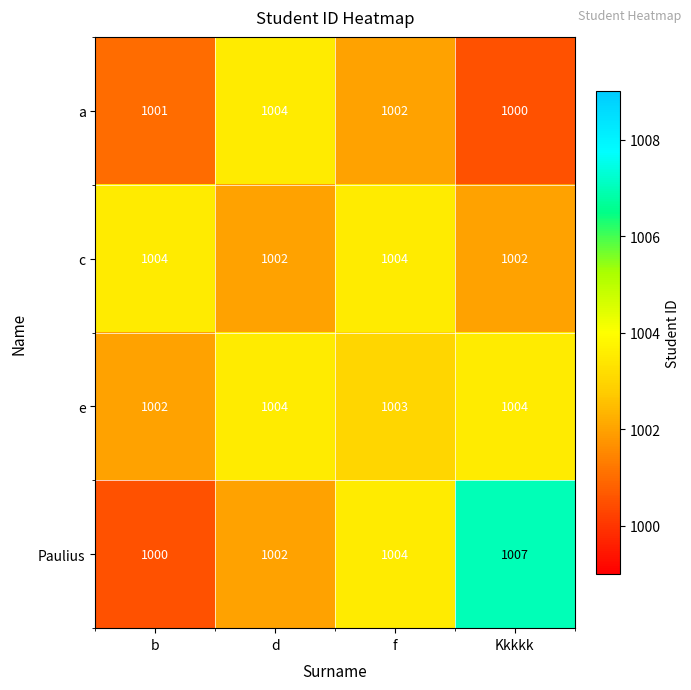

Which category has the lowest value in the Paulius series?

b